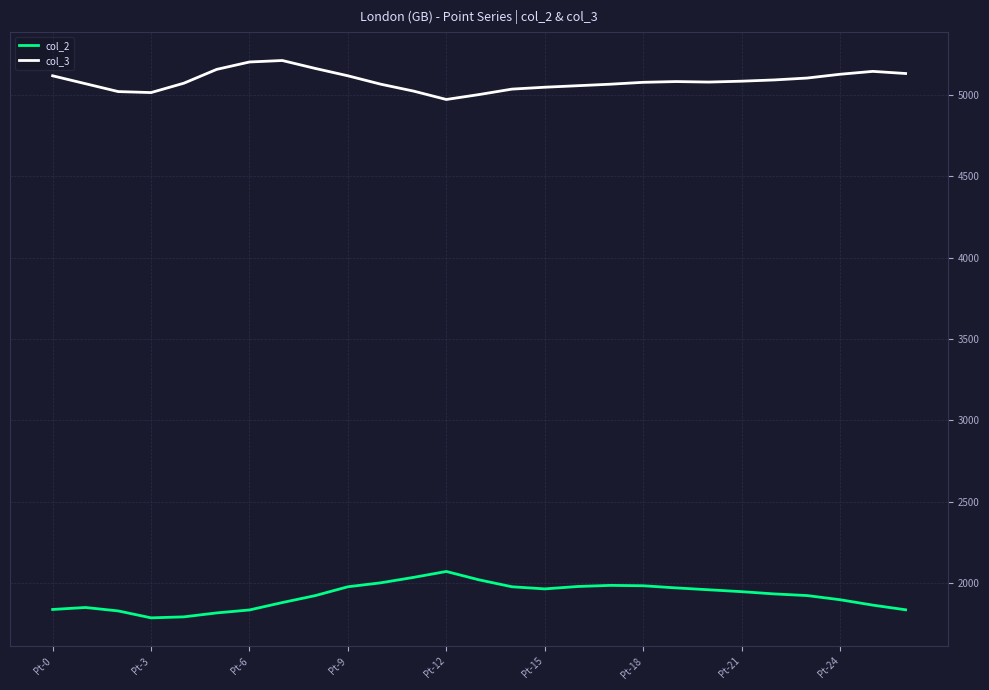

What is the value of the col_3 point at the 11th from the left?

5067.1